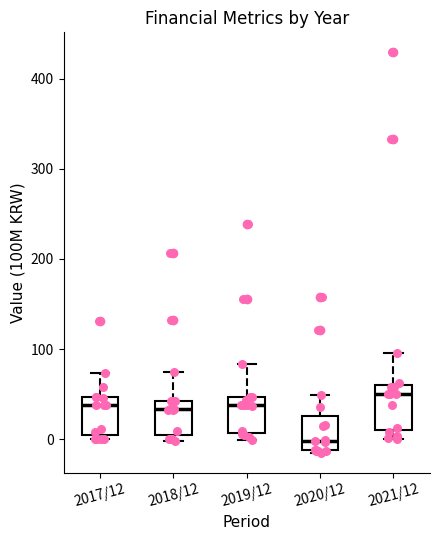

Which box has the lowest median line?

2020/12